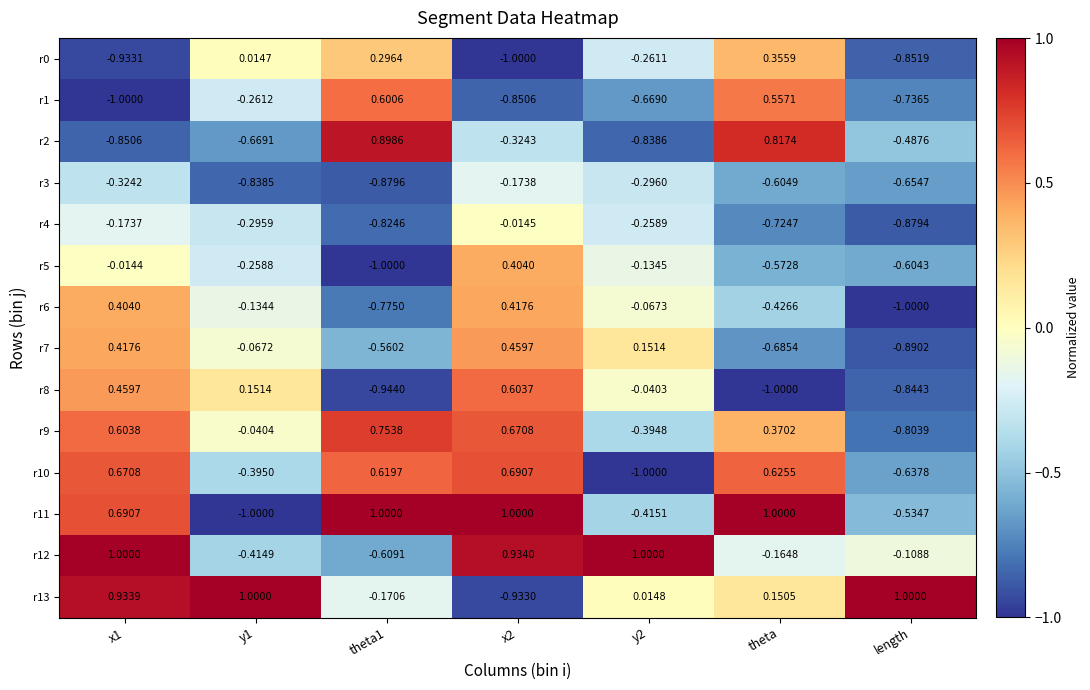

Which series has the largest range (max minus min)?

r11